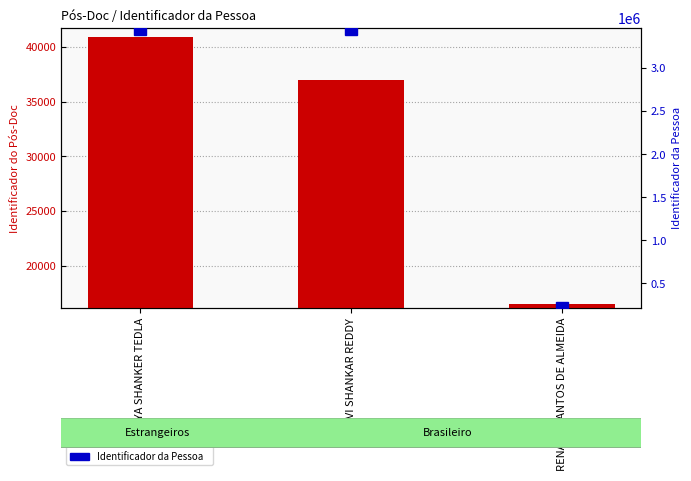

What are all the series names shown in the legend?

Identificador do Pós-Doc, Identificador da Pessoa